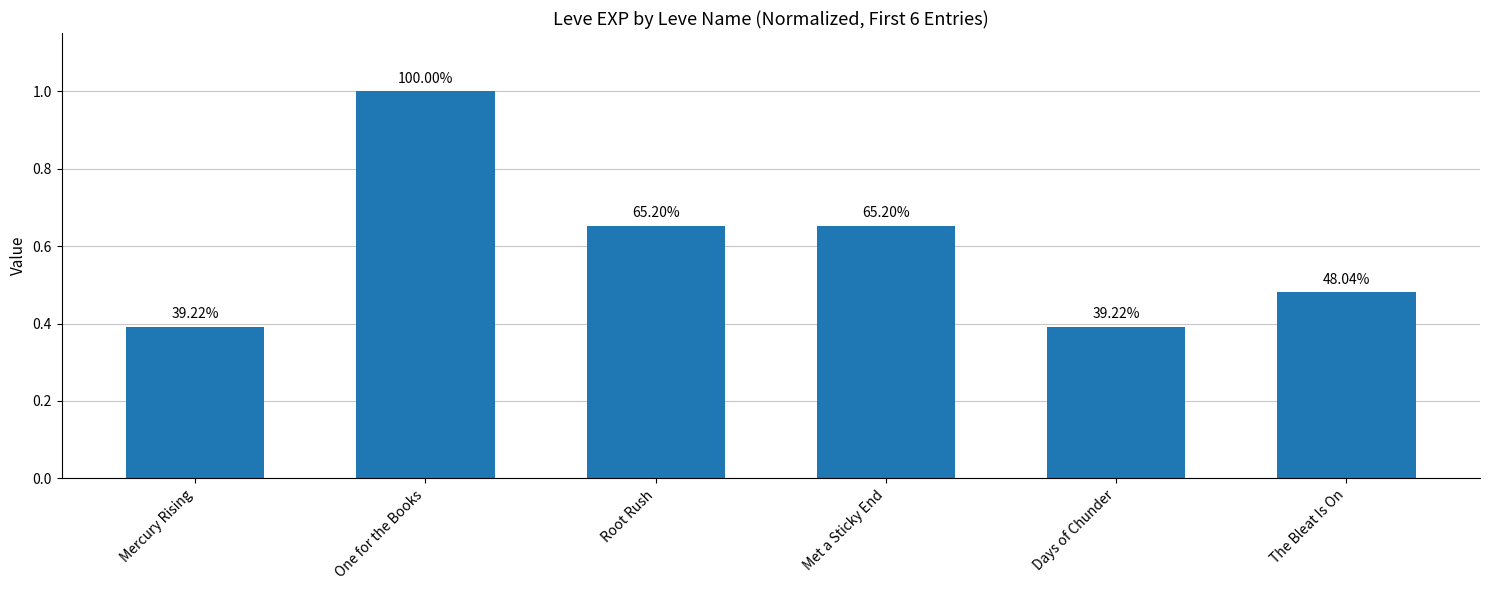

Are the bars horizontal?

No